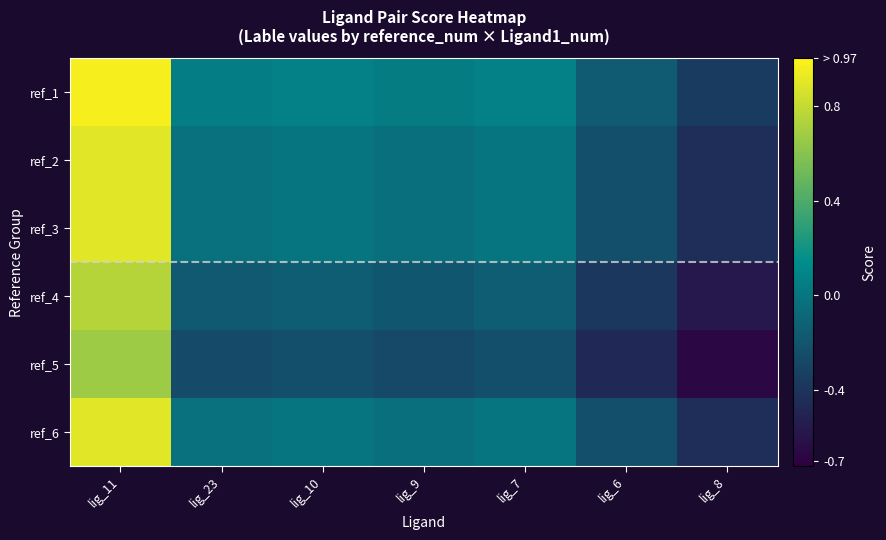

Which has a higher value, lig_7 or lig_23?

lig_7